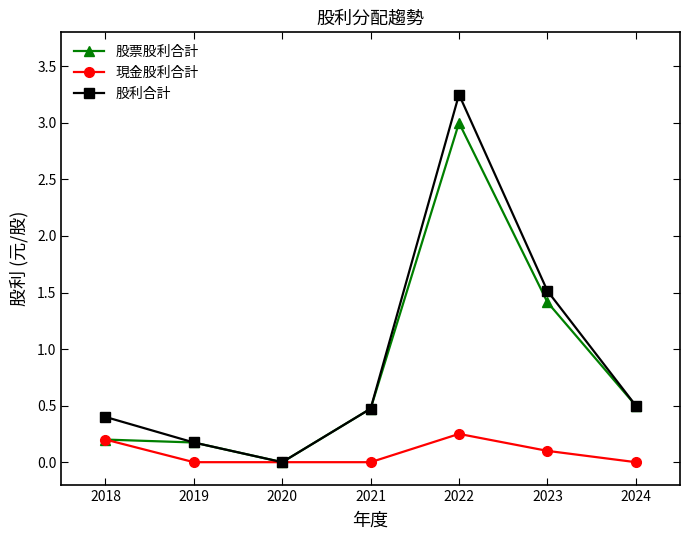

Which label corresponds to the largest value in the chart?

2022